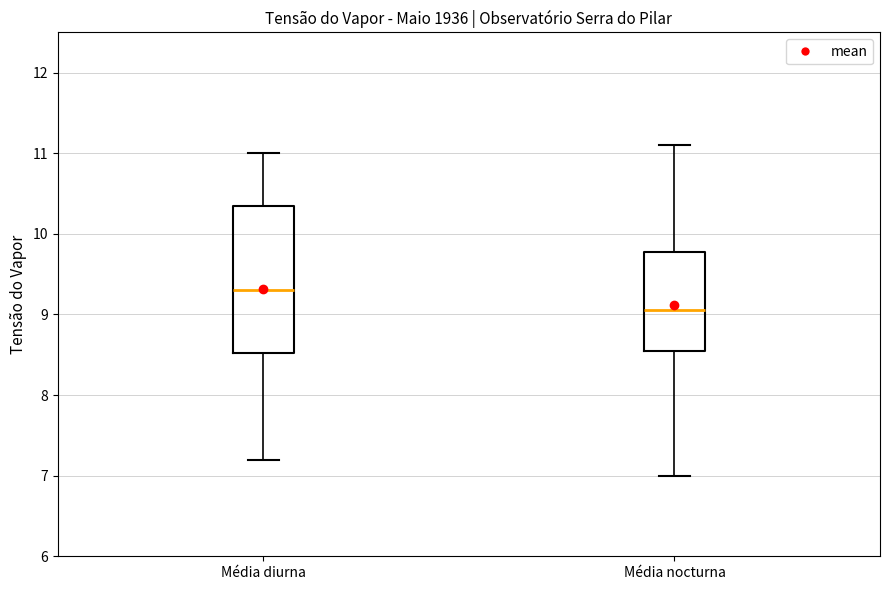

Which box is the tallest, from its lower edge to its upper edge?

Média diurna